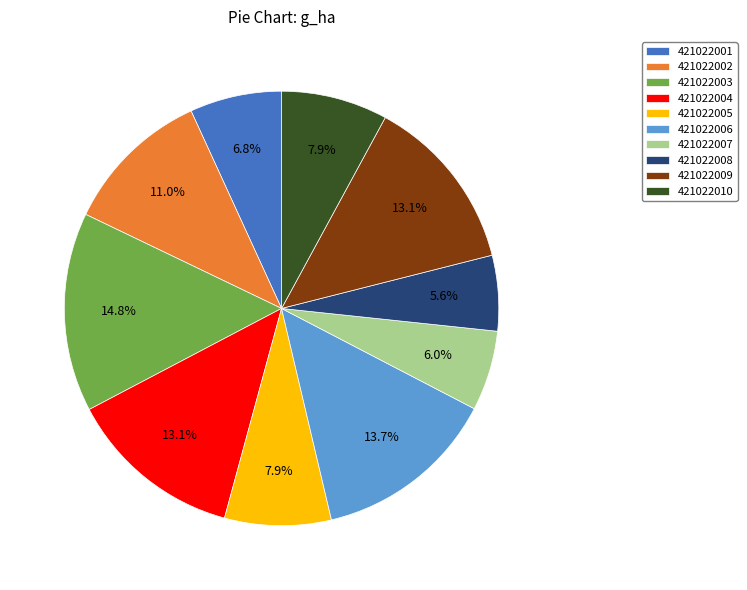

Is 421022004 the majority of the pie?

No